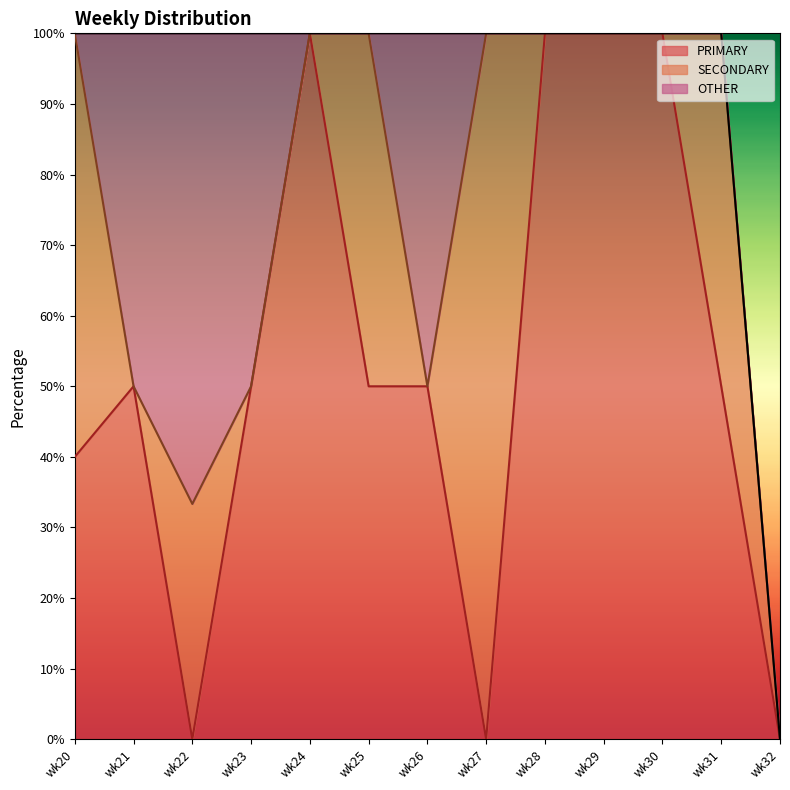

What is the difference between the OTHER values at wk23 and wk32?

50.0